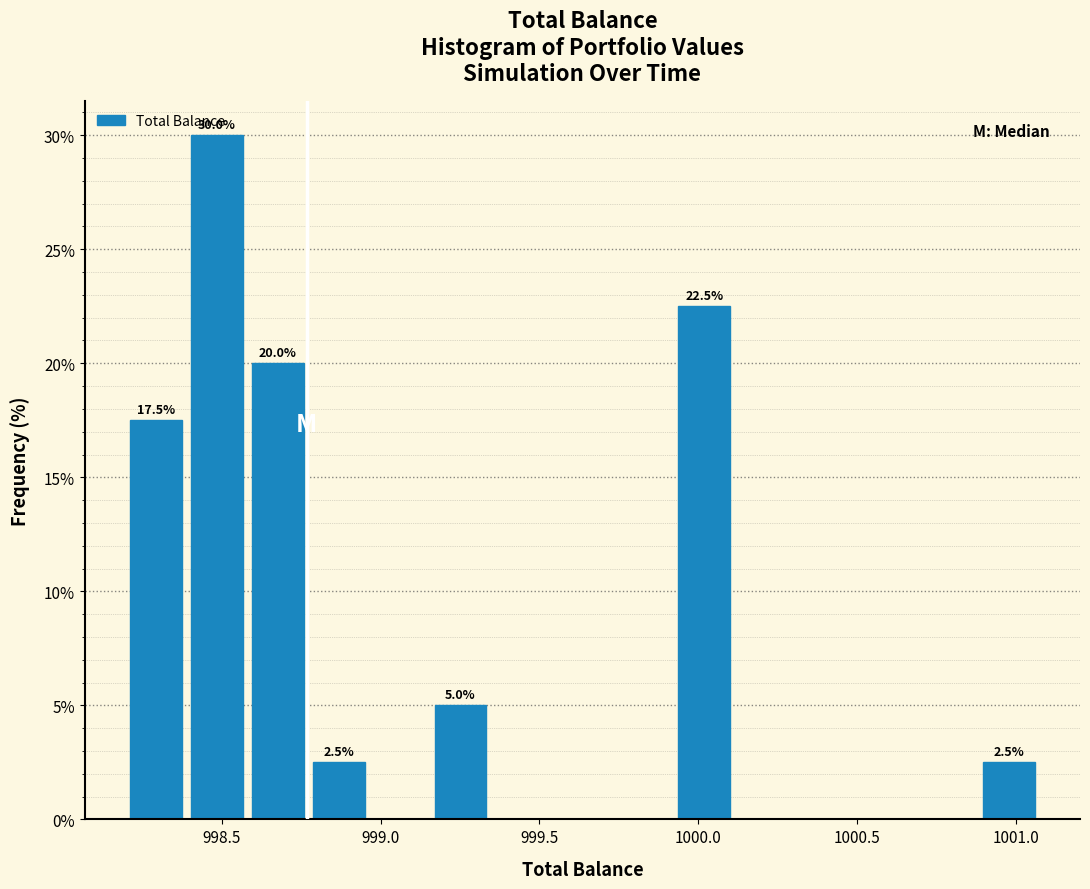

Around what value on the x-axis is the tallest bar? Give the approximate position of its centre, as read against the axis.

998.50